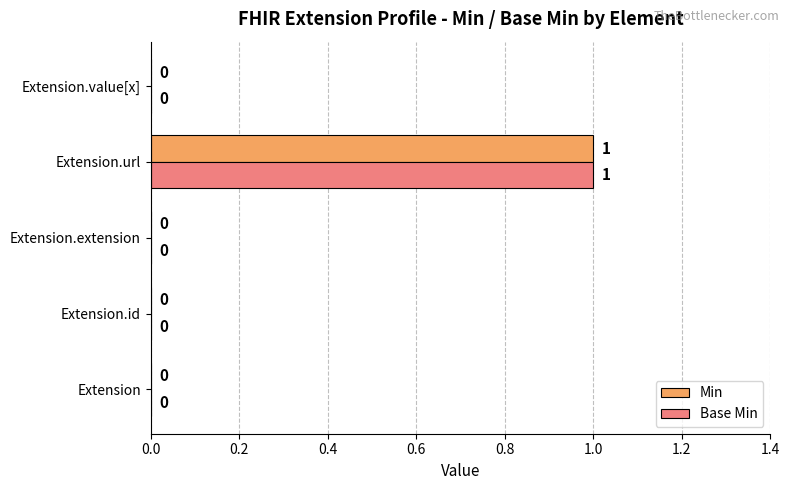

What is the greatest value displayed?

1